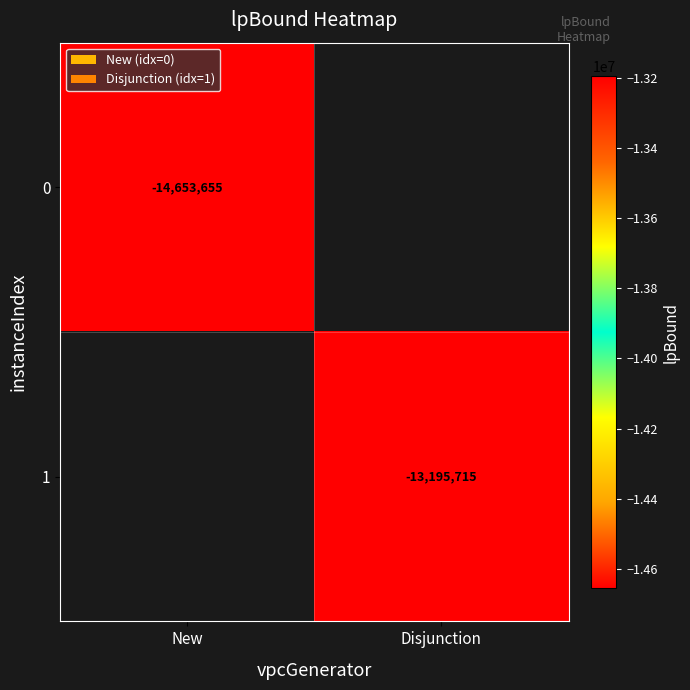

Rank the series by their average value, from lowest to highest.

0, 1